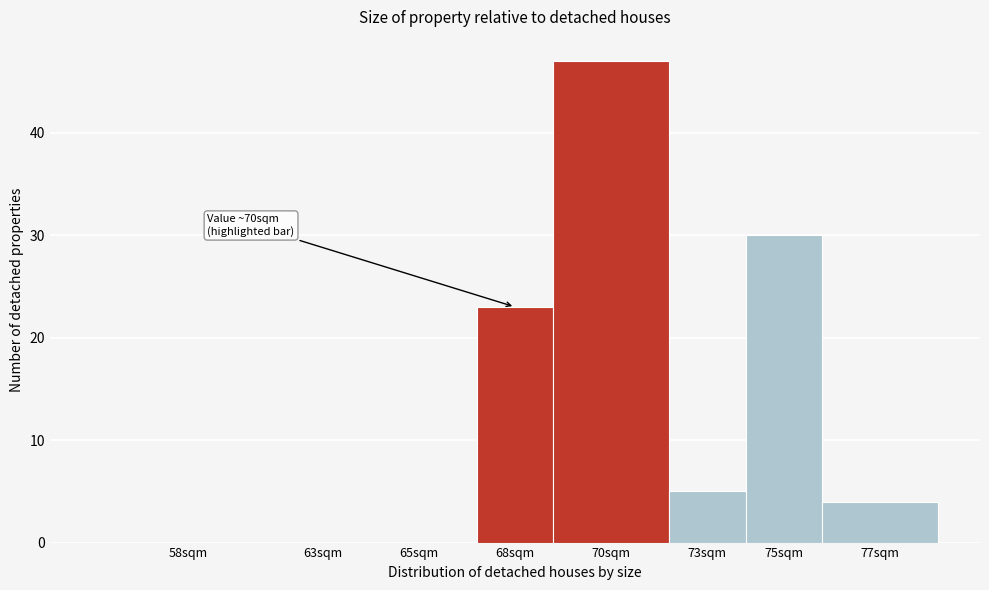

Reading left to right, what are all the values shown in this chart?

58sqm=0	63sqm=0	65sqm=0	68sqm=23	70sqm=47	73sqm=5	75sqm=30	77sqm=4